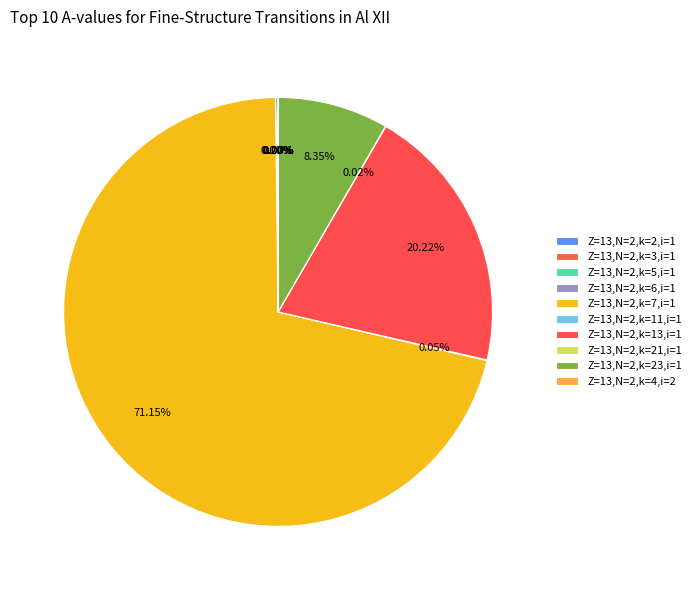

What is the change in value from Z=13,N=2,k=21,i=1 to Z=13,N=2,k=23,i=1?

+3179986000000